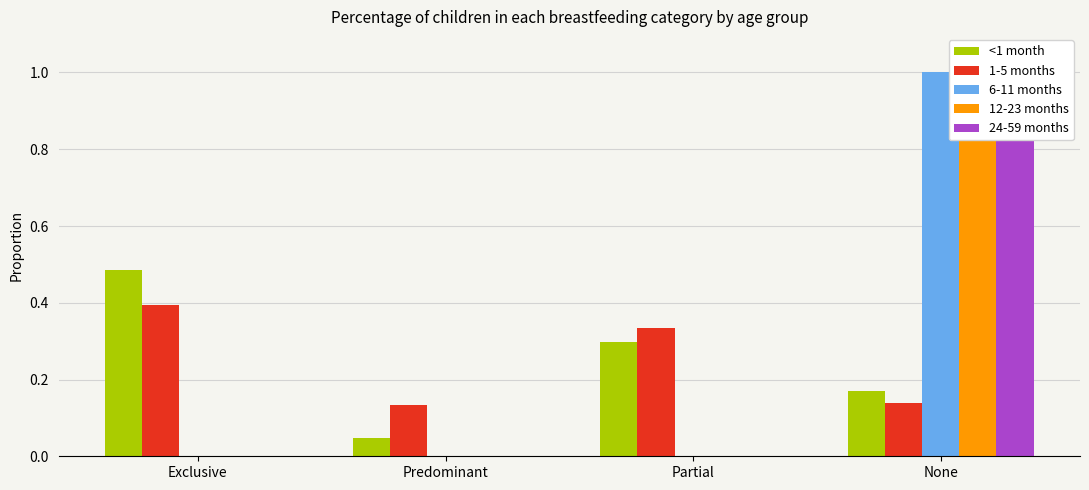

Is the value of <1 month at Partial greater than the value of 6-11 months at Predominant?

Yes